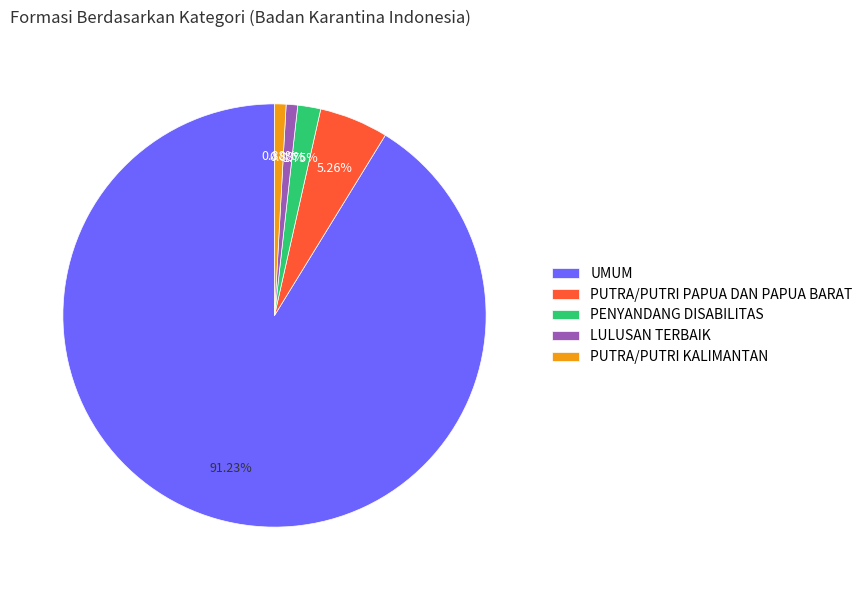

What percentage is NOT represented by PUTRA/PUTRI KALIMANTAN?

99.1%